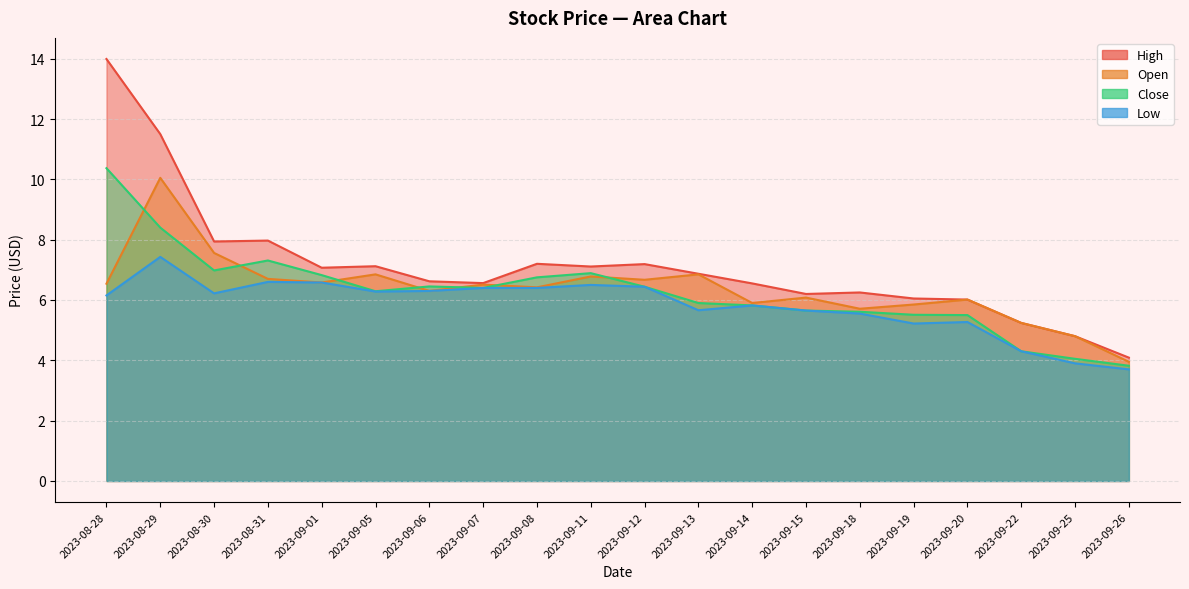

At which category is the sum across all series the highest?

2023-08-29